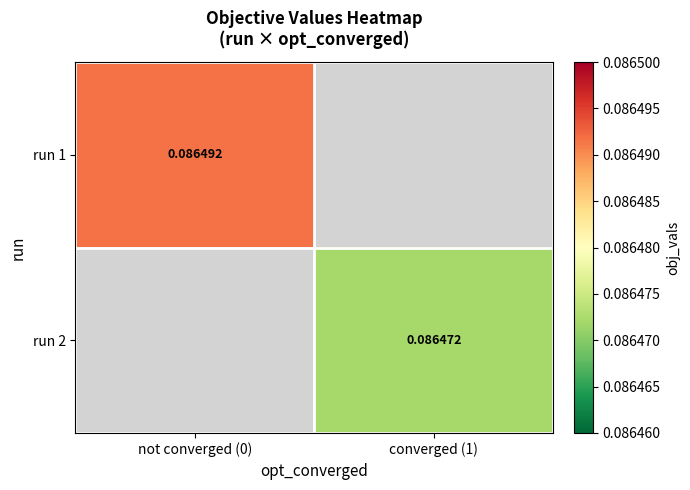

At converged (1), list the series in order from smallest to largest.

run 1, run 2